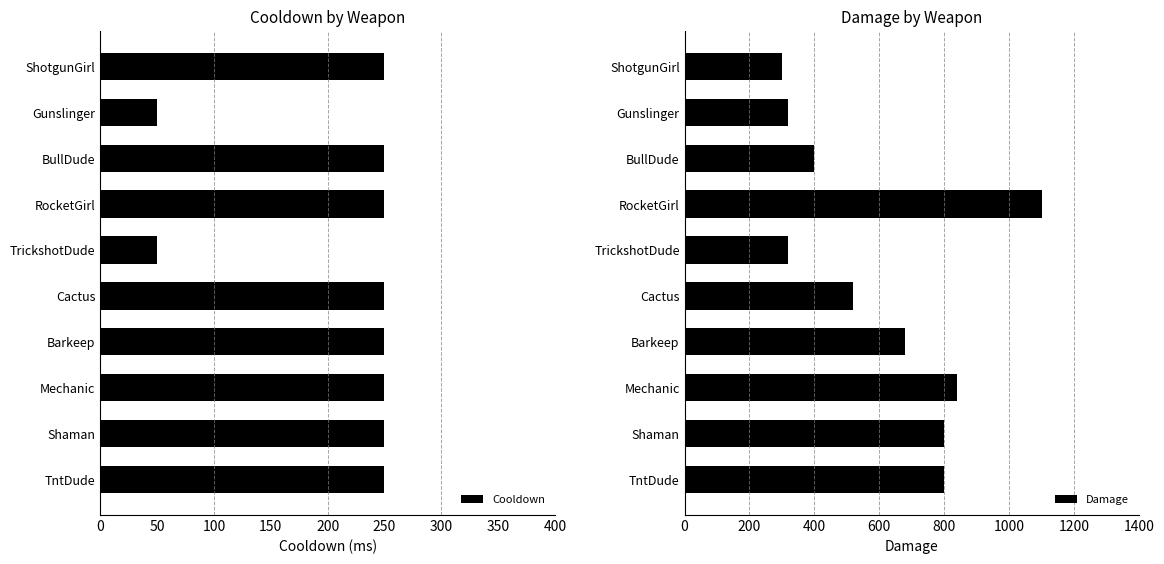

What is the smallest value displayed?

50